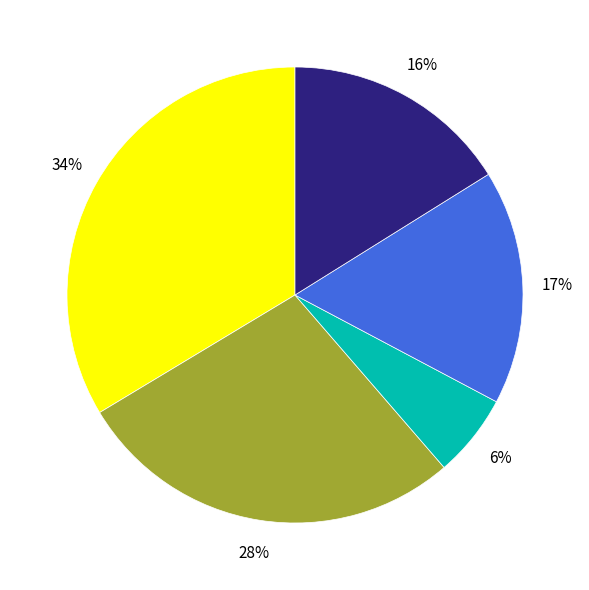

To the nearest percent, what is the difference between the largest and smallest slice percentages?

28%